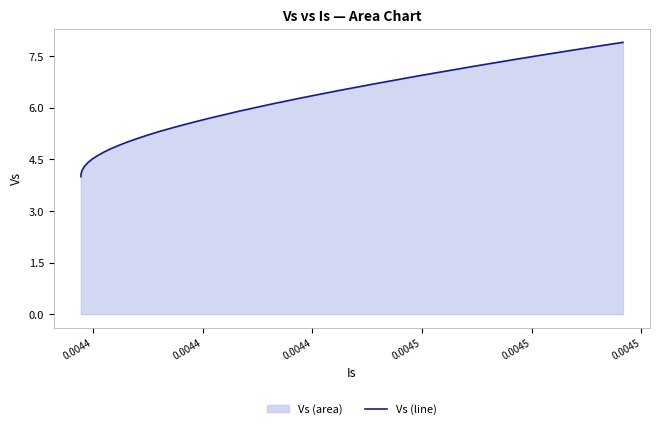

What is the greatest value displayed?

7.9